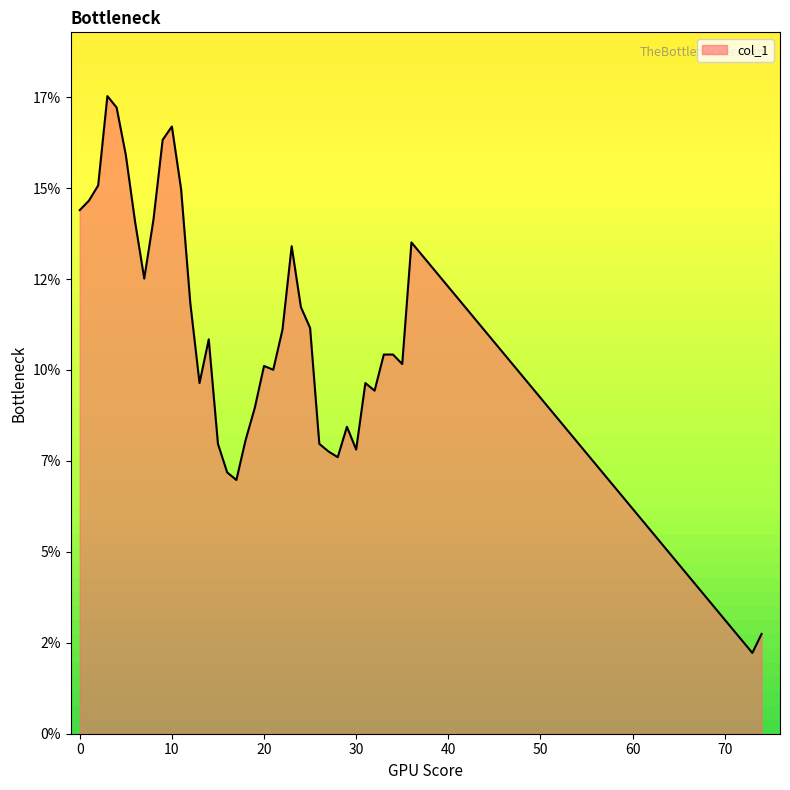

Does the chart have visible grid lines?

No